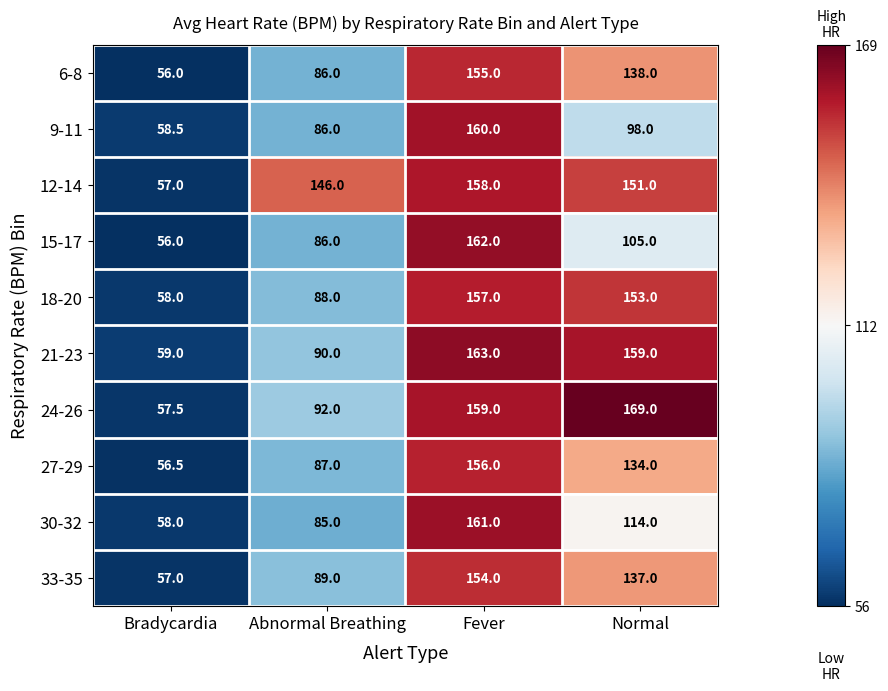

Which series has the largest range (max minus min)?

24-26